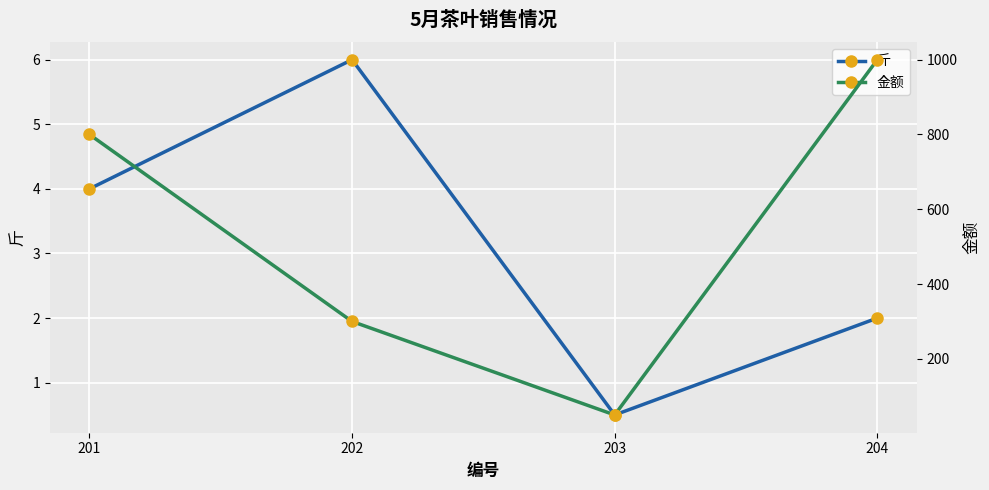

Is it true that 斤 equals 2.0 at 204?

True